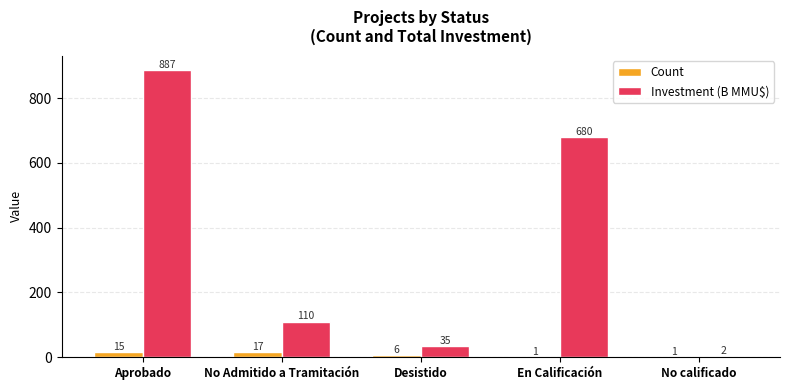

What is the sum of all Count values?

40.0